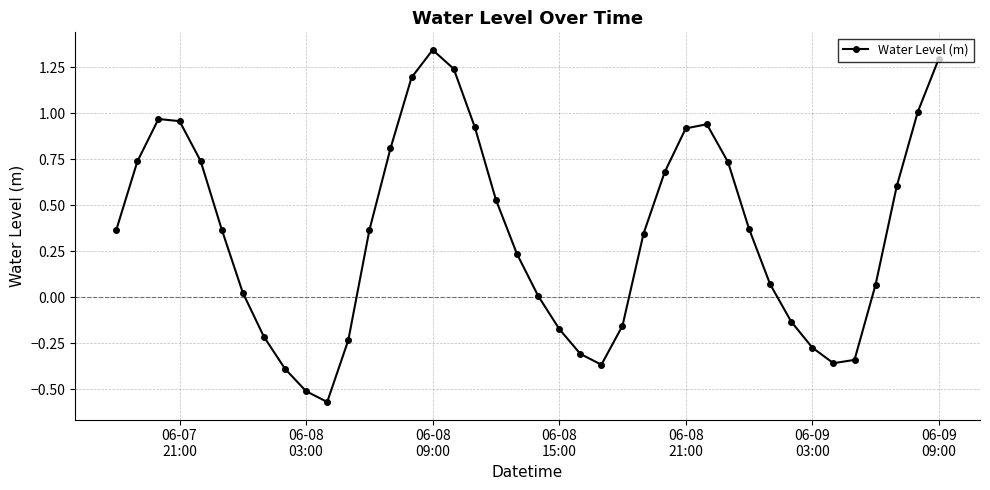

What is the sum of all values?

13.8